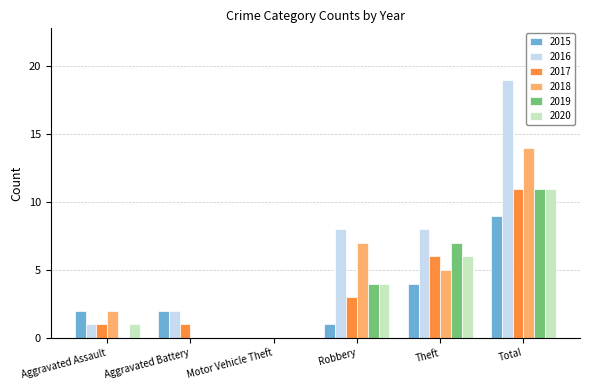

At which category is the sum across all series the highest?

Total